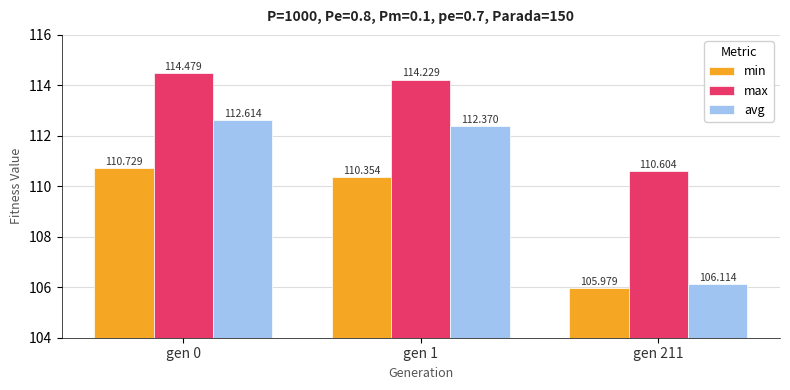

Which series has the widest spread of values?

avg